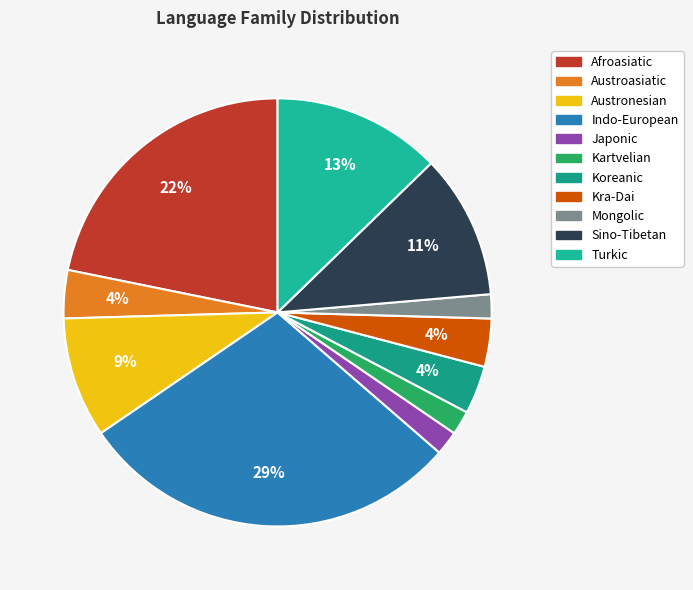

Approximately how many times larger is the value at Kra-Dai compared to Koreanic?

1.0